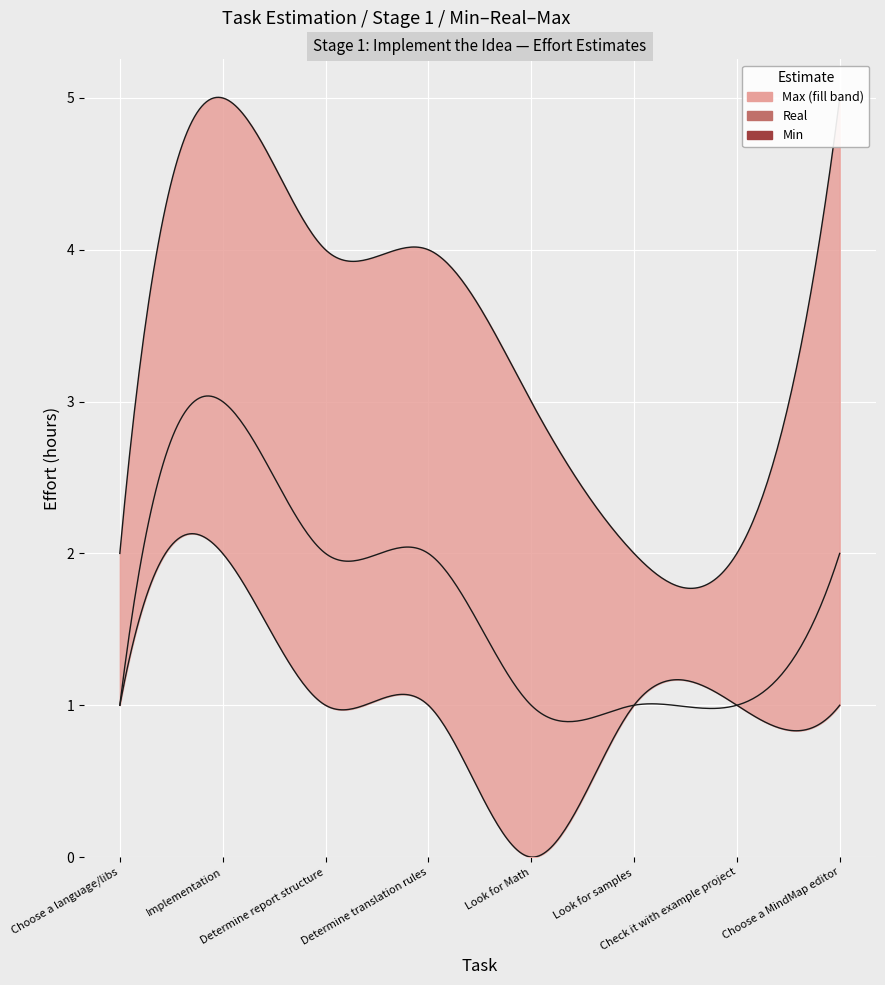

Rank the series by their average value, from highest to lowest.

Max, Real, Min